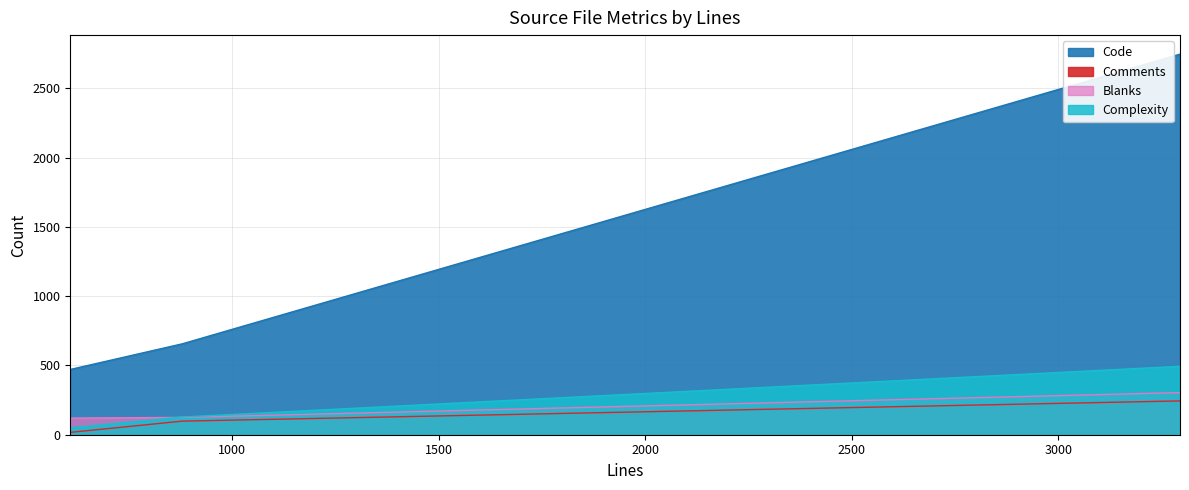

What is the greatest value displayed?

2747